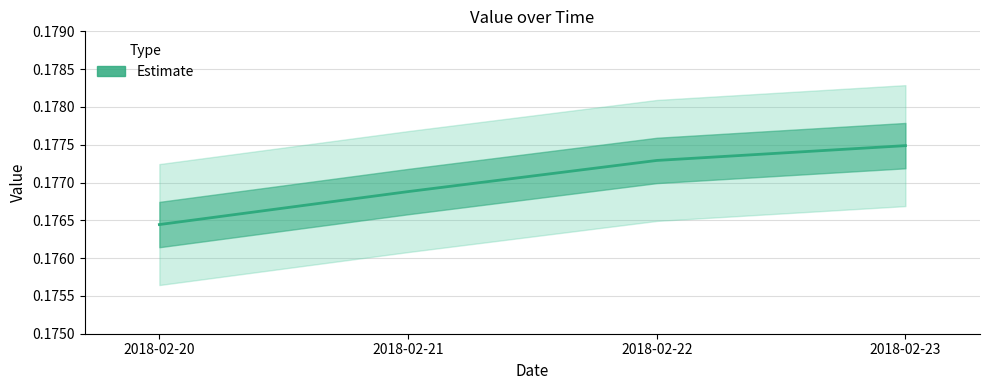

What value does the data have at 2018-02-20?

0.2